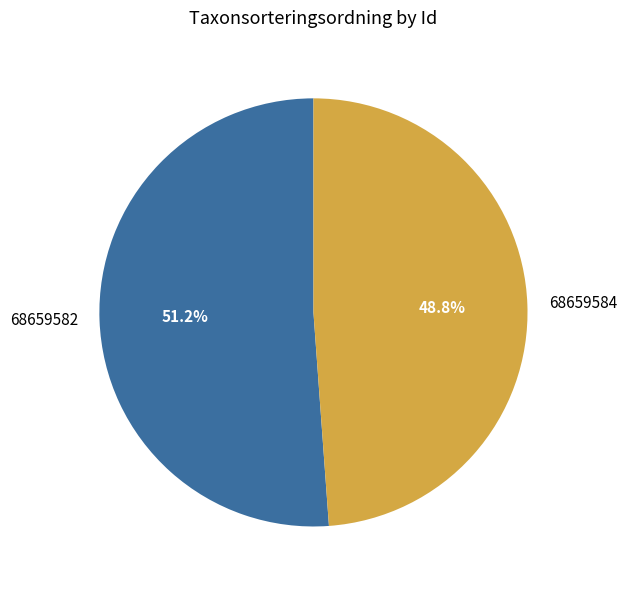

Which category accounts for the majority?

68659582